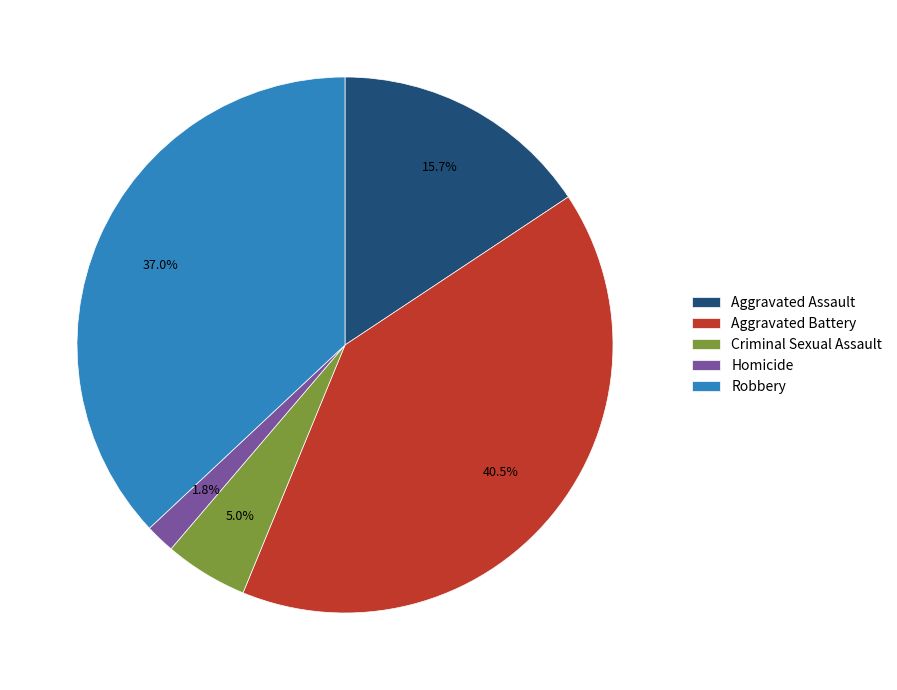

True or false: Aggravated Battery accounts for 48% of the total.

False